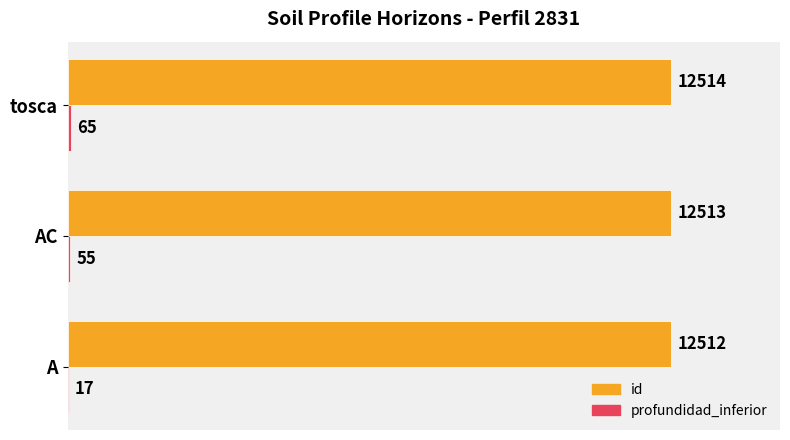

Which category has the highest value across all series?

tosca